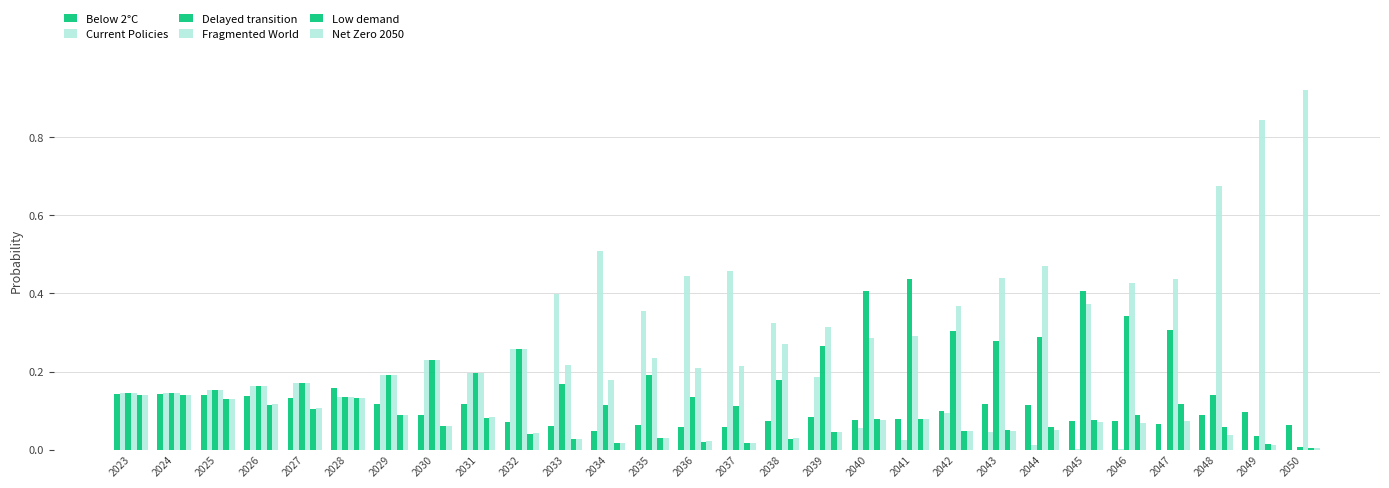

How many data points does each series have?

28